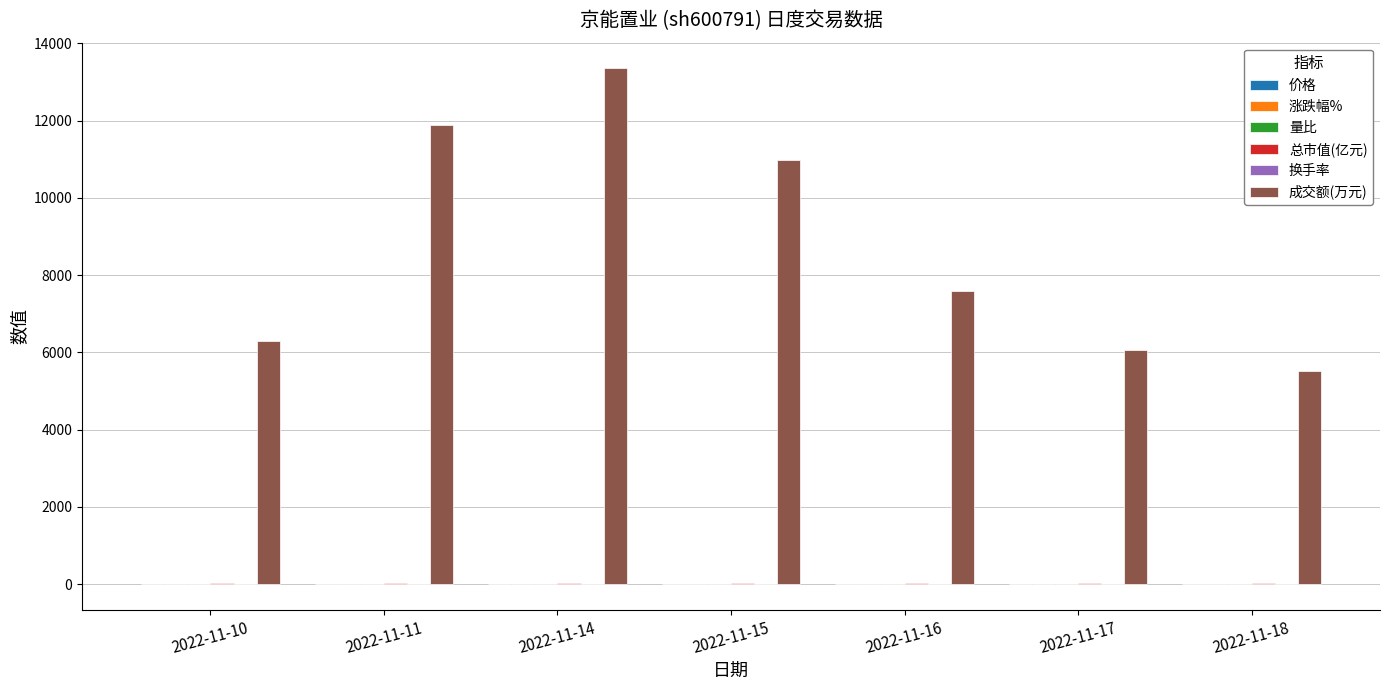

Between 2022-11-15 and 2022-11-18, which series saw the biggest shift?

成交额(万元)